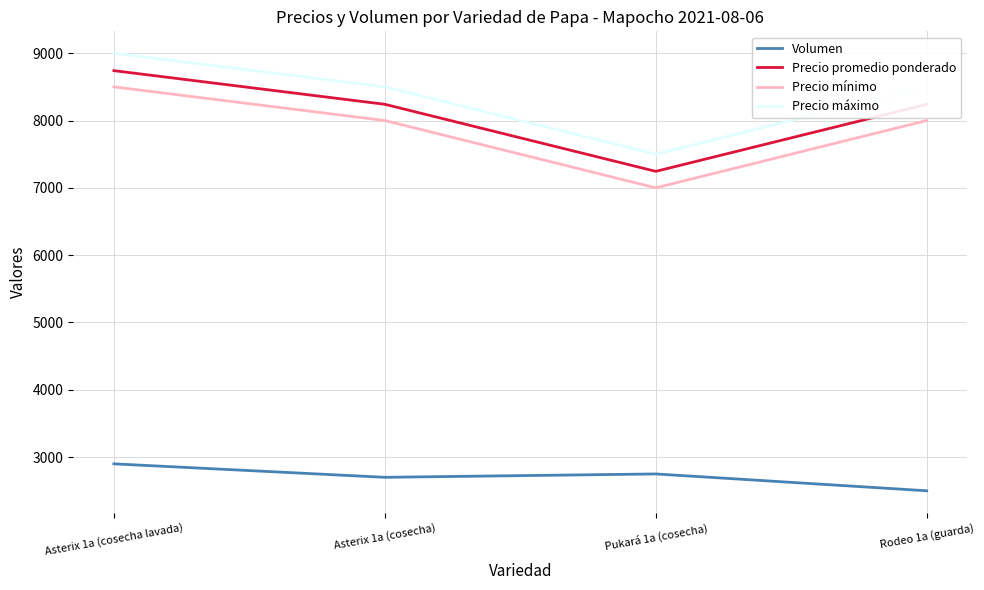

True or false: Precio máximo and Volumen intersect in this chart.

False